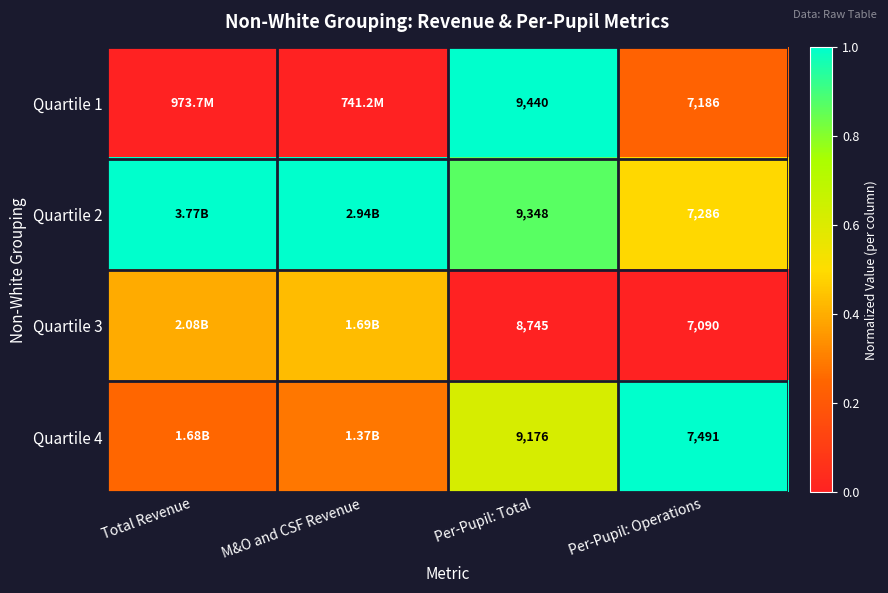

Is the value of Quartile 4 at Per-Pupil: Total greater than the value of Quartile 1 at Per-Pupil: Total?

No